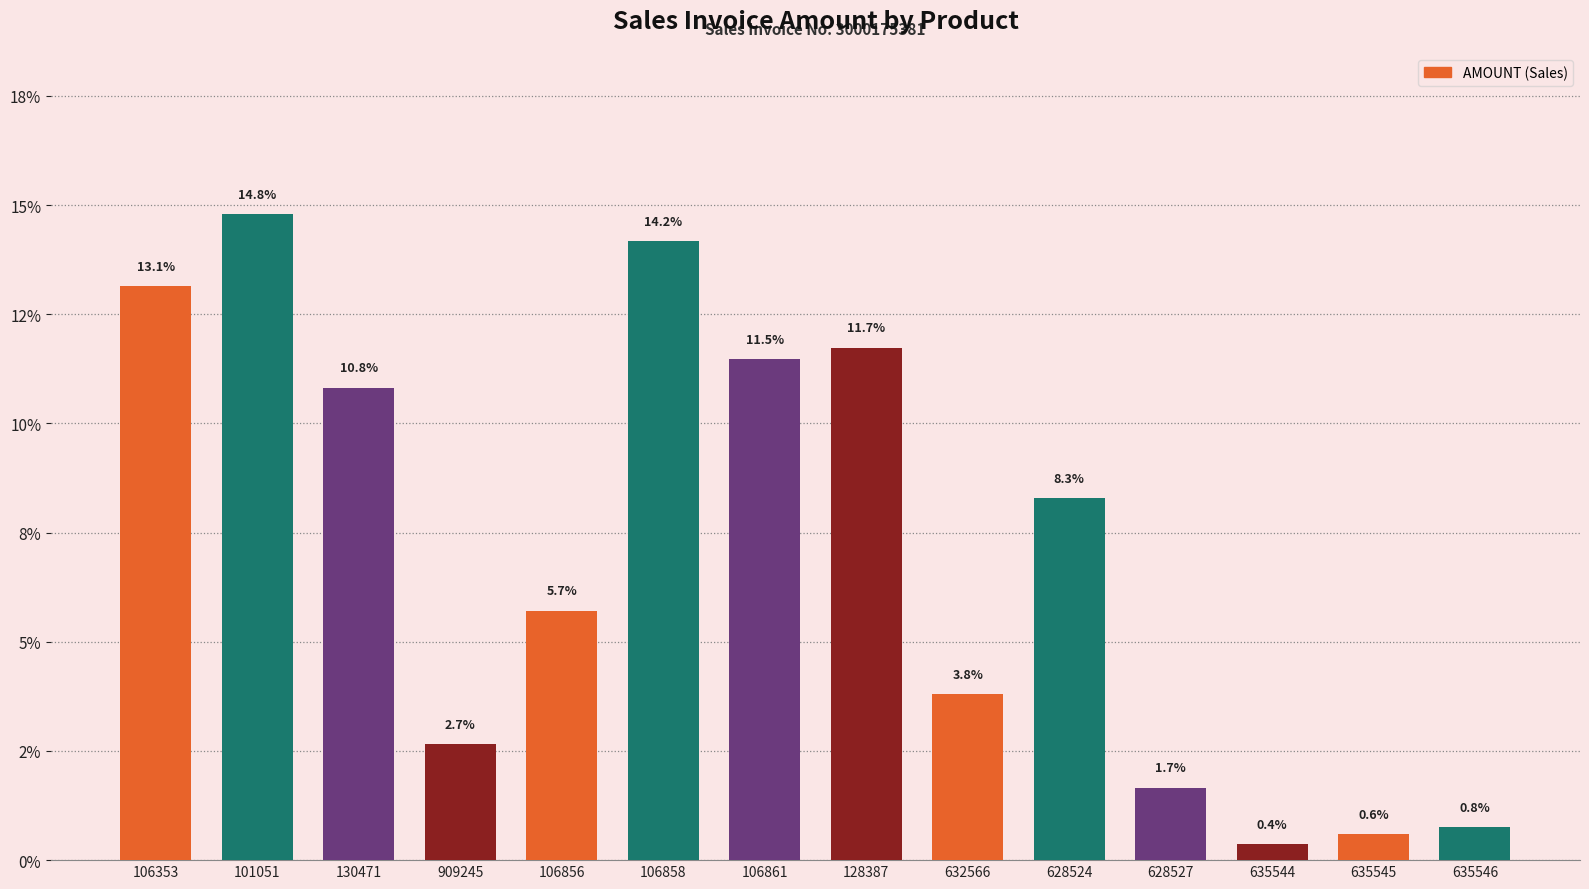

Are the bars horizontal?

No